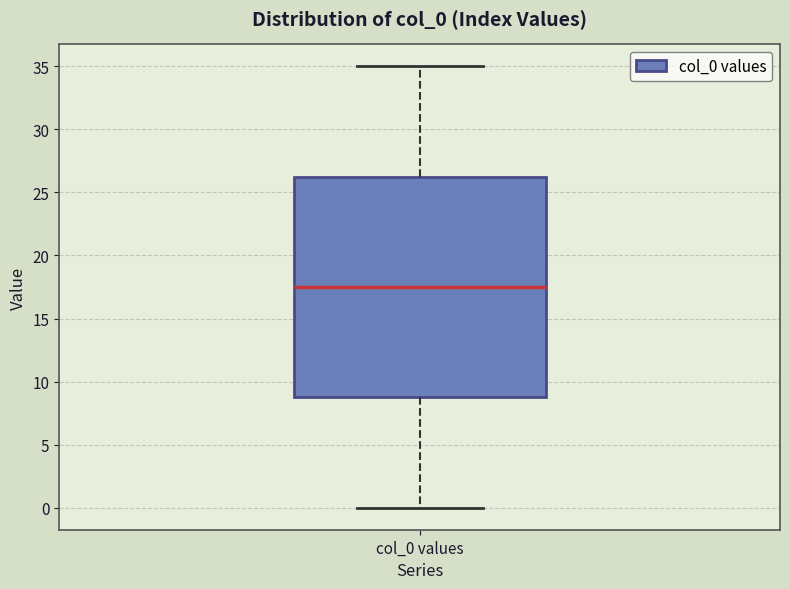

Where does the lower whisker of the box for col_0 values end on the y-axis? The values are not printed on the chart, so give them approximately, as read against the axis.

0.0